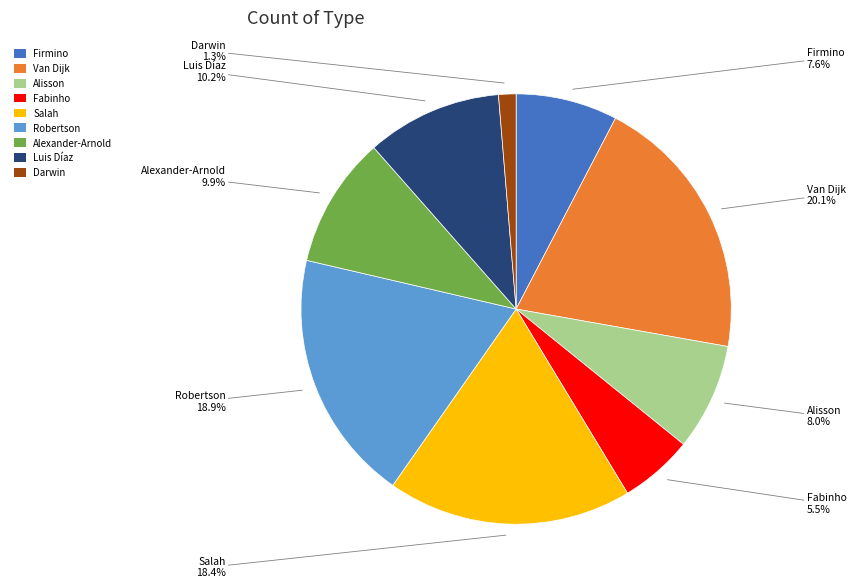

What is the smallest slice in the pie chart?

Darwin